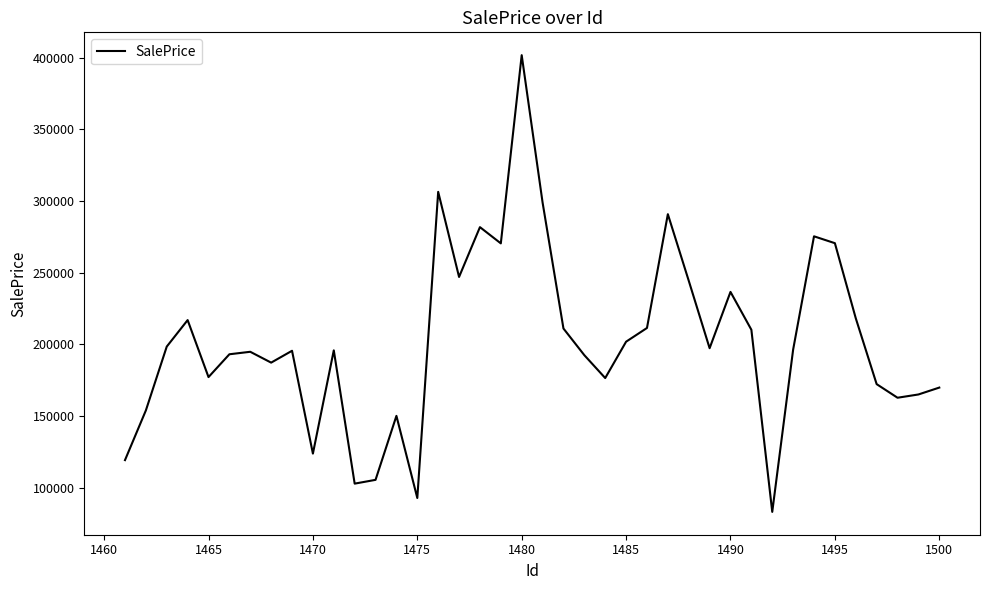

What is the maximum value shown in the chart?

401809.4